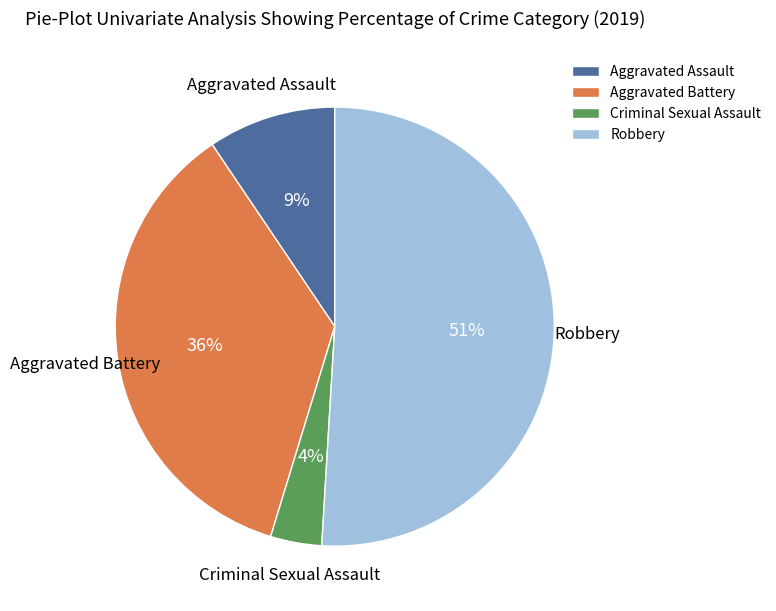

Does any single category account for the majority?

Yes